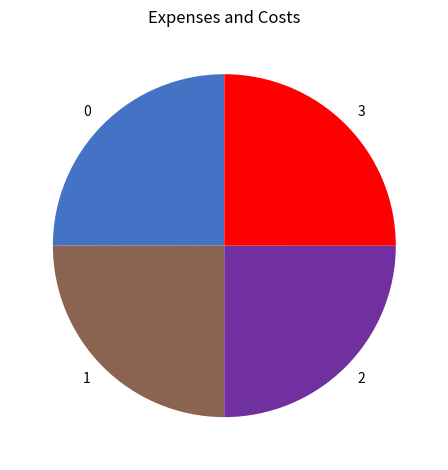

What is the ratio of the value at 3 to the value at 0?

1.0